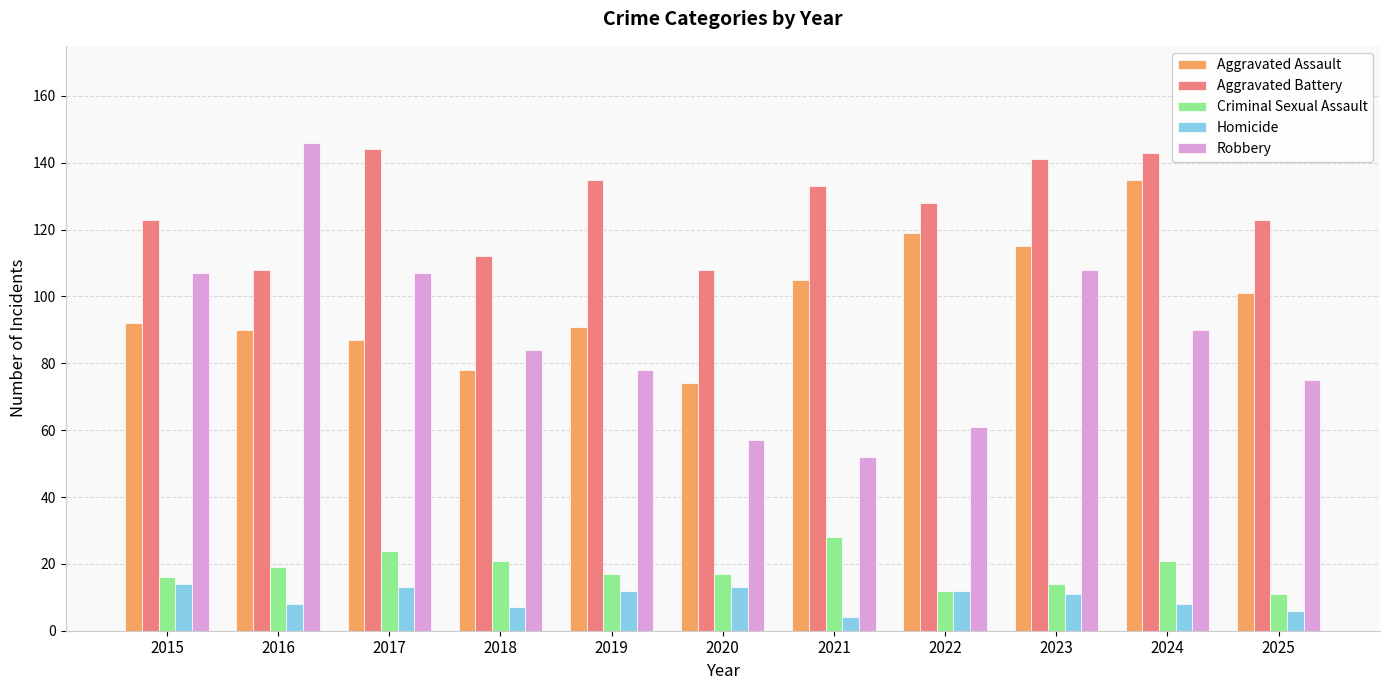

How many values in the Homicide series are below 11?

5